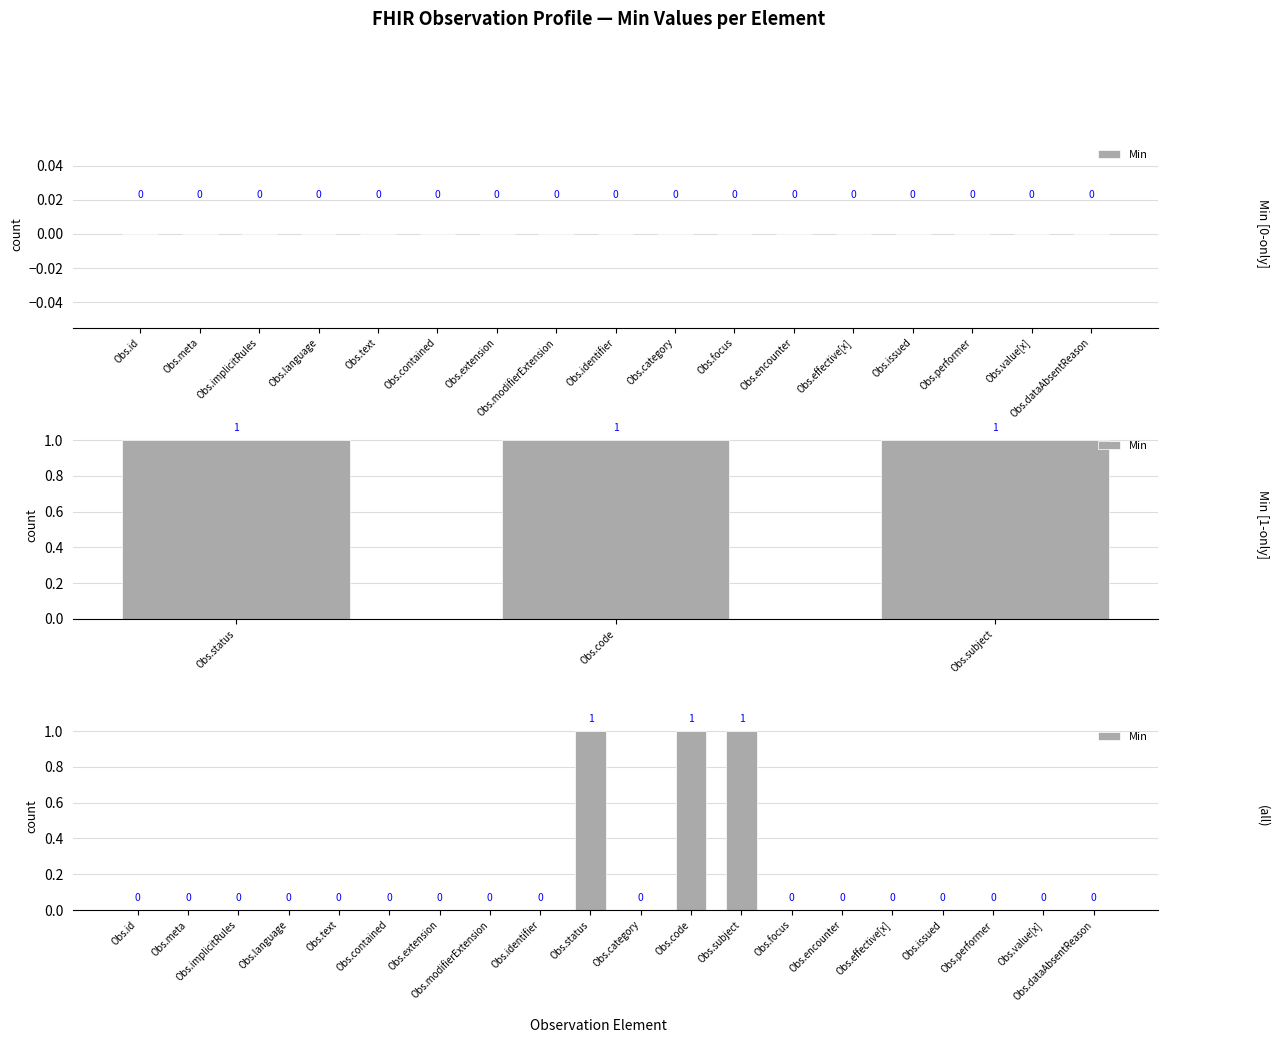

Where is the data nearest to the value 0?

Obs.id